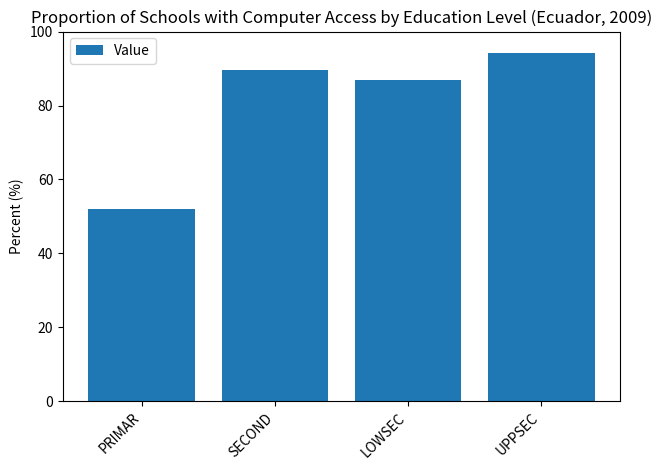

True or false: the data shows 94.3 at UPPSEC.

True